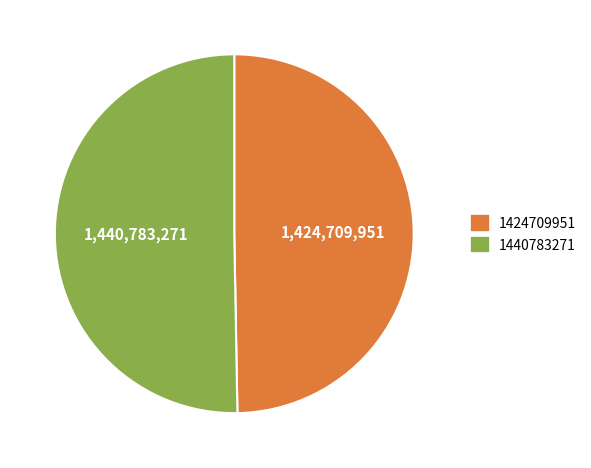

Is the sum of 1440783271 and 1424709951 greater than half?

Yes